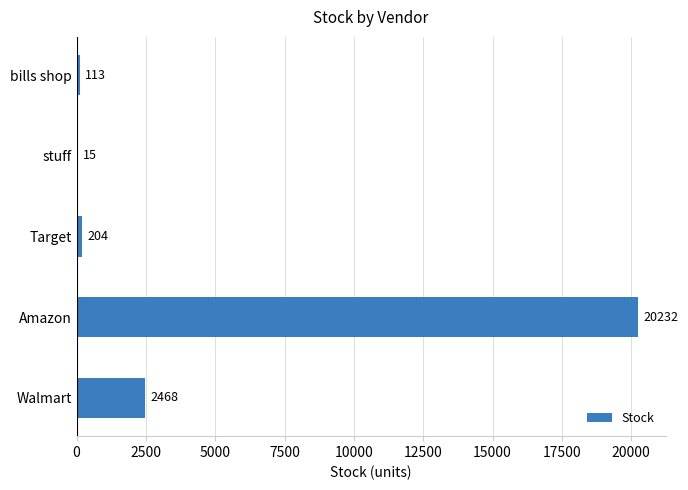

What is the sum of all values?

23032